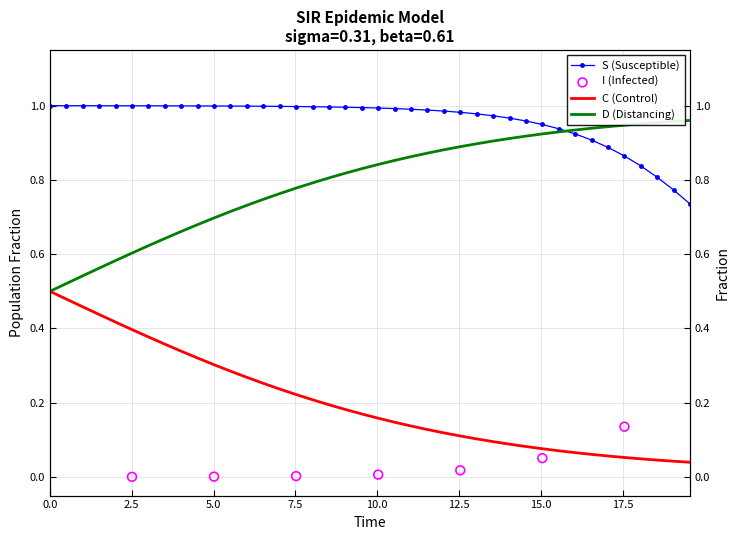

Is the value of S at 25 greater than the value of D at 19?

Yes